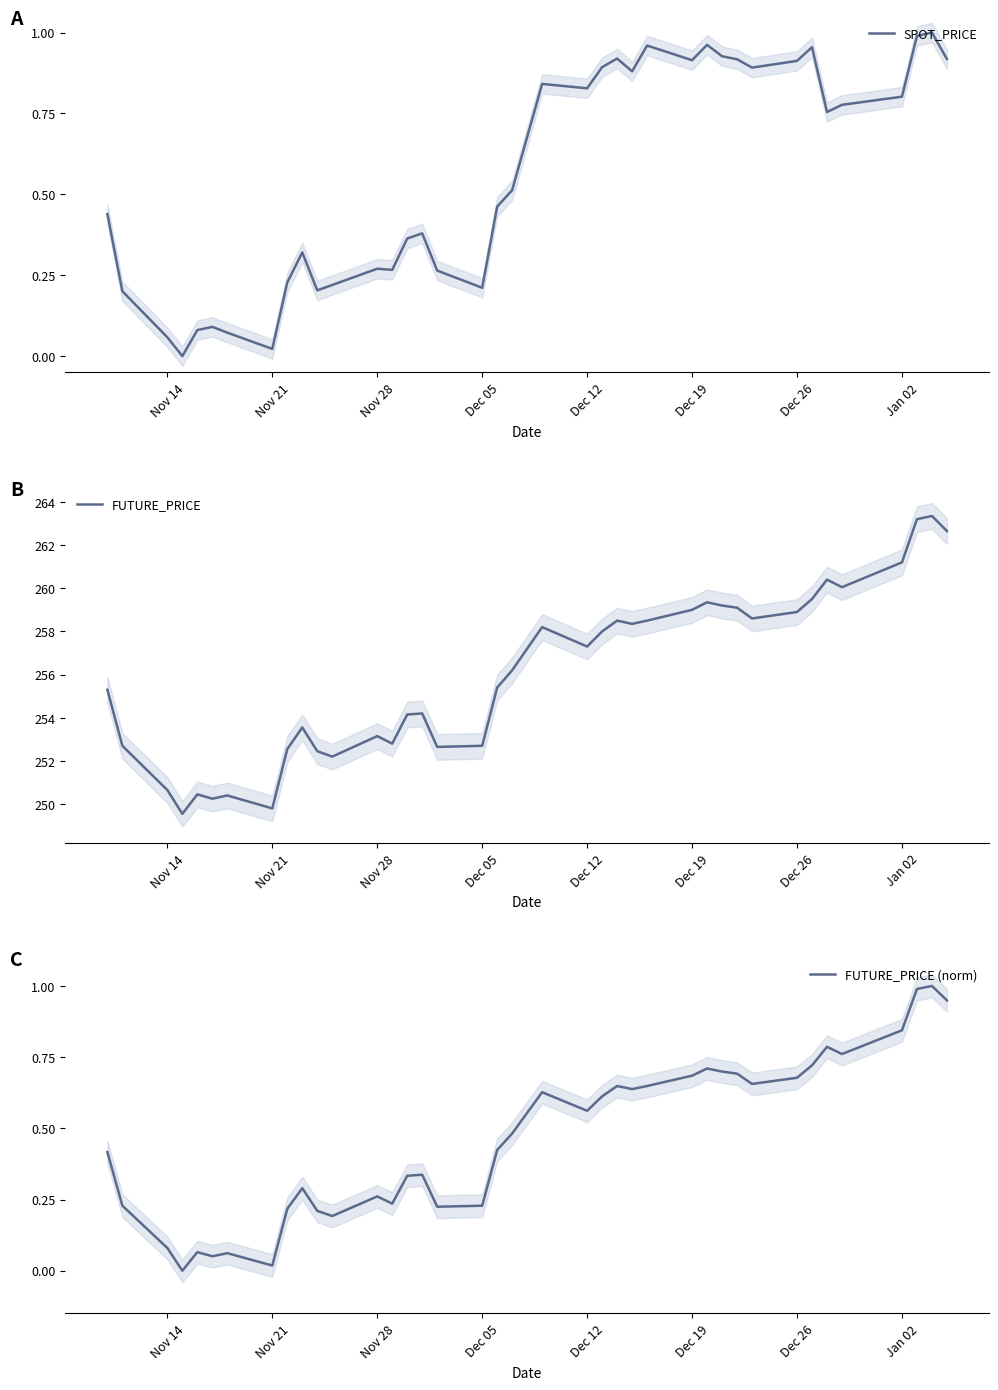

What is the difference between the second highest and second lowest values in the SPOT_PRICE series?

1.0